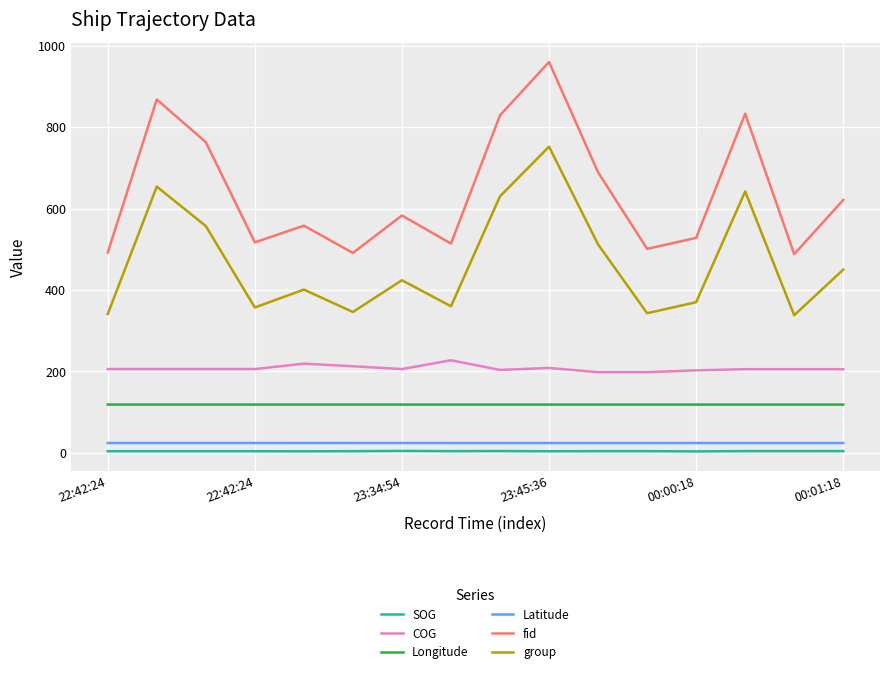

What is the maximum value for fid?

960.0